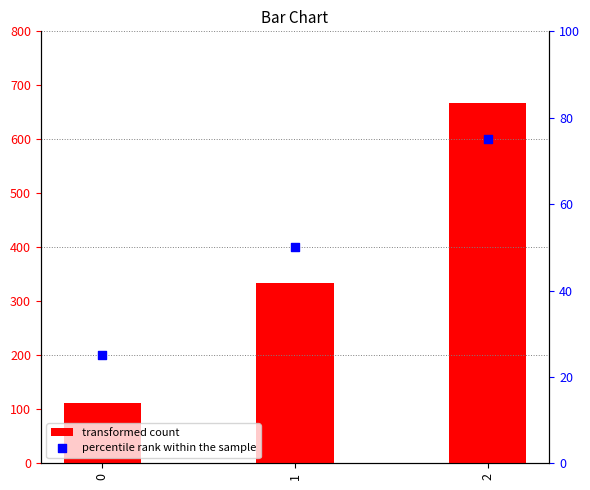

At how many categories does at least one series exceed 133?

2